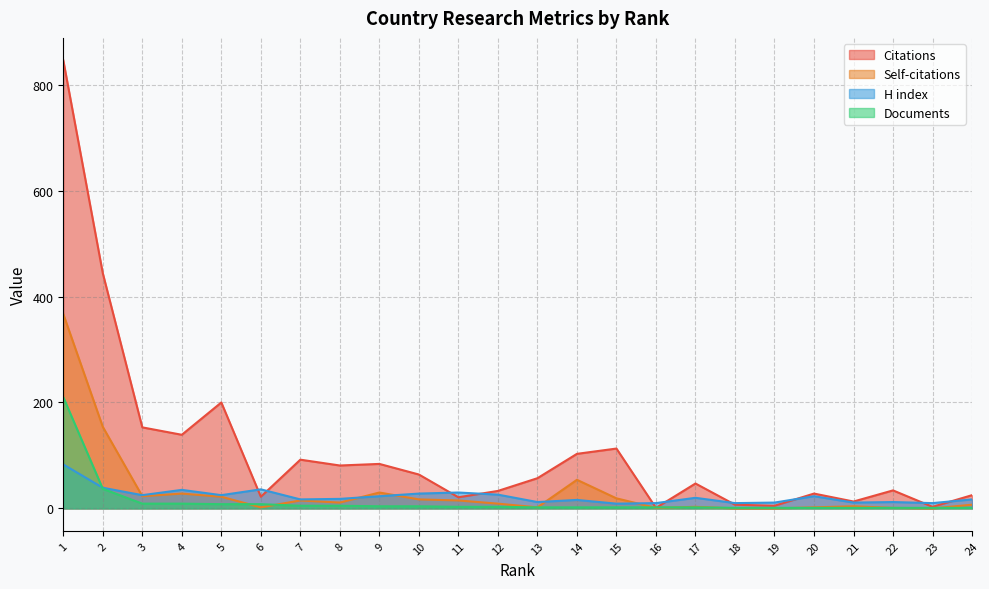

What is the total value across all series at 6?

68